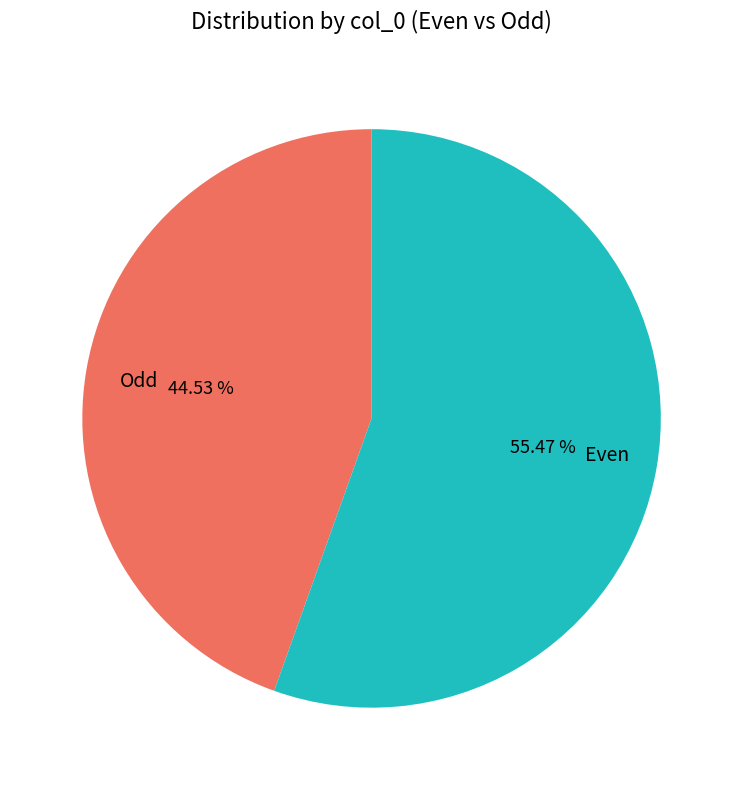

Between Odd and Even, which is larger?

Even